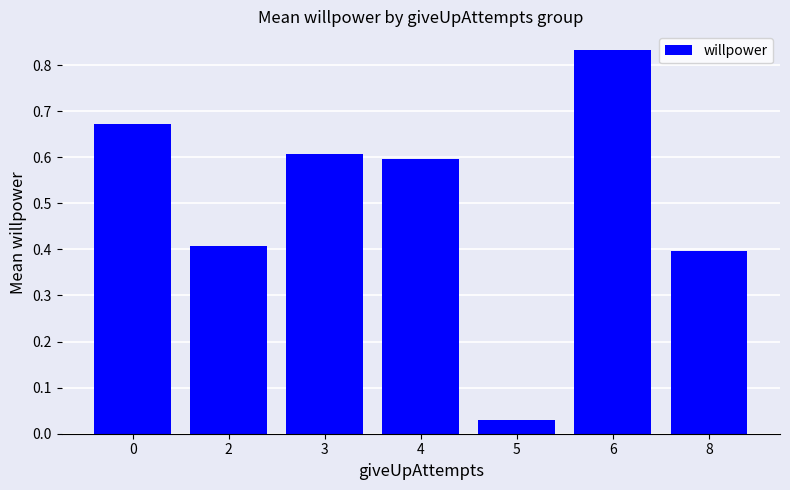

What is the sum of all values?

3.5